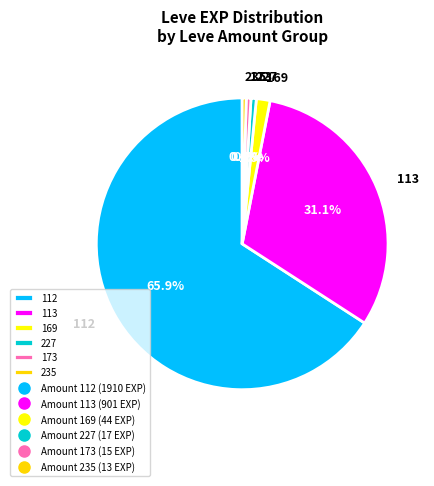

Count the number of slices in the pie.

6